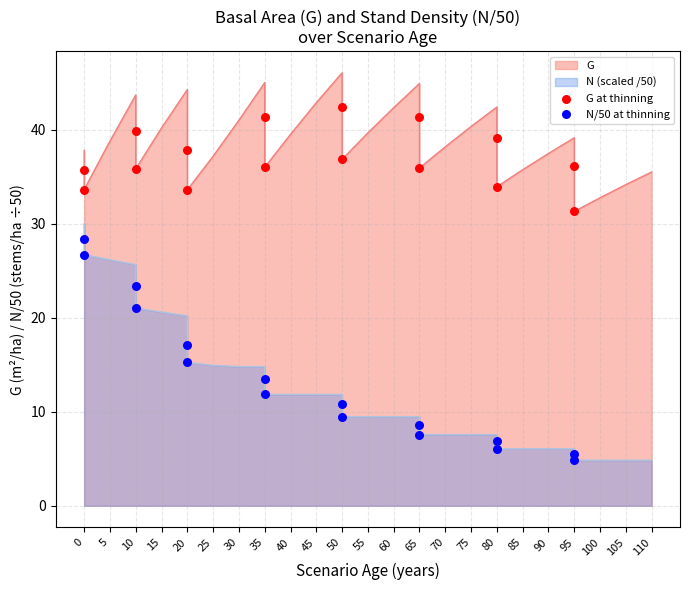

Which series reaches the minimum Y coordinate?

N/50 at thinning